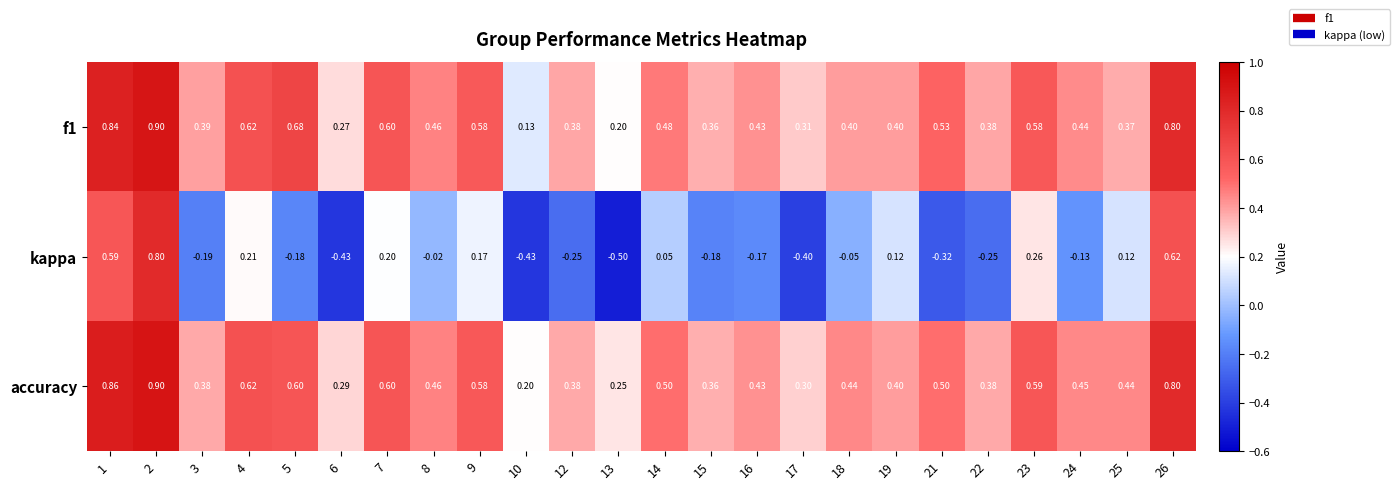

Which series has the largest total across all categories?

accuracy